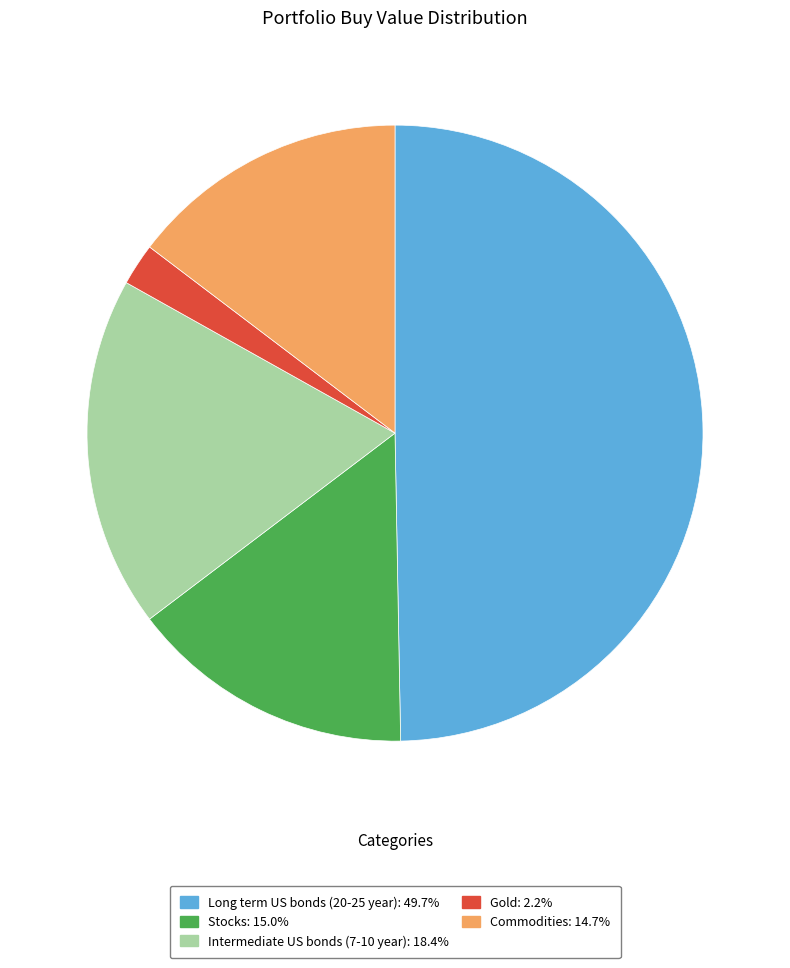

Combined, do Long term US bonds (20-25 year): 49.7% and Stocks: 15.0% account for over 50%?

Yes